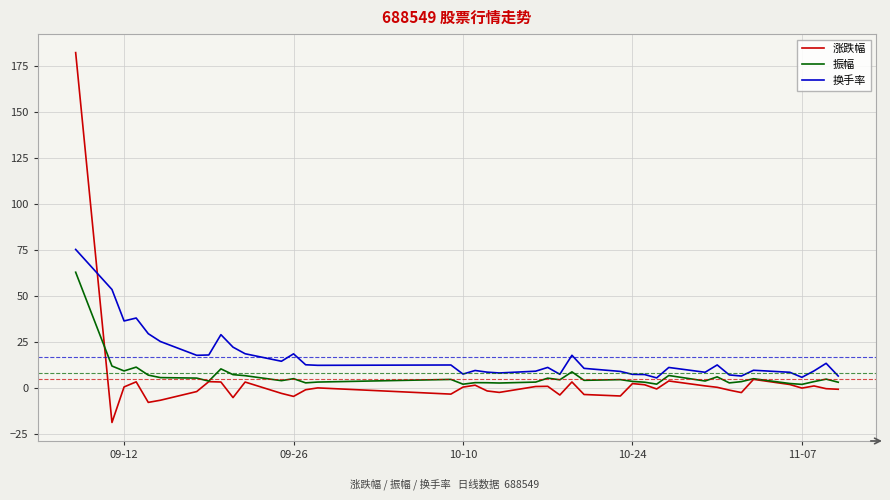

After their last crossing, which series has the higher values: 换手率 or 涨跌幅?

换手率